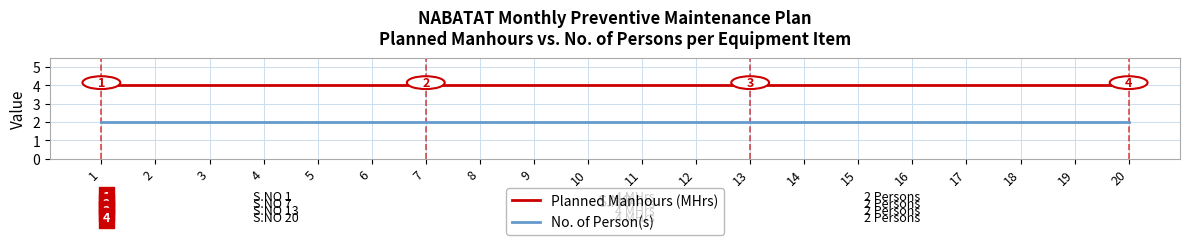

At 20, list the series in order from largest to smallest.

Planned Manhours (MHrs), No. of Person(s)